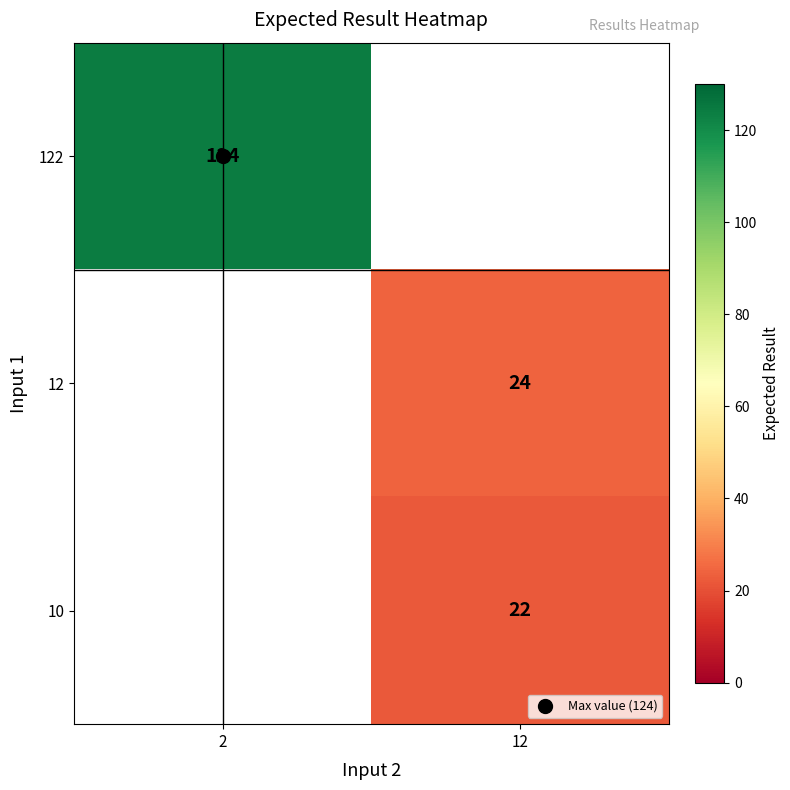

List the labels in order of 12 value, smallest first.

2, 12